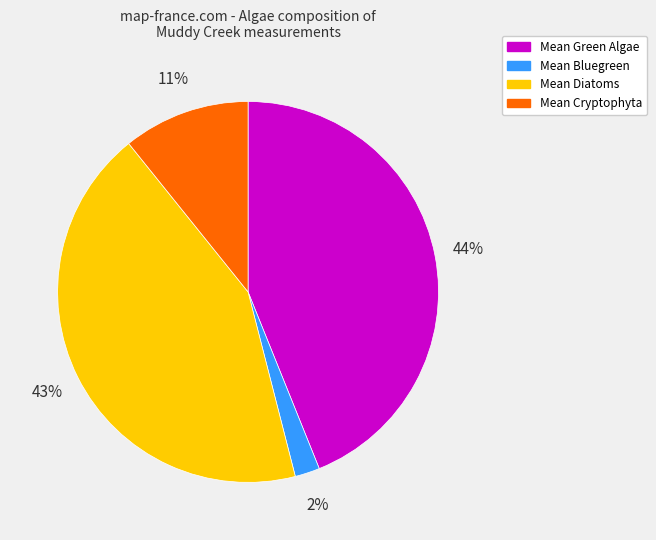

To the nearest percent, what is the average slice percentage?

25%